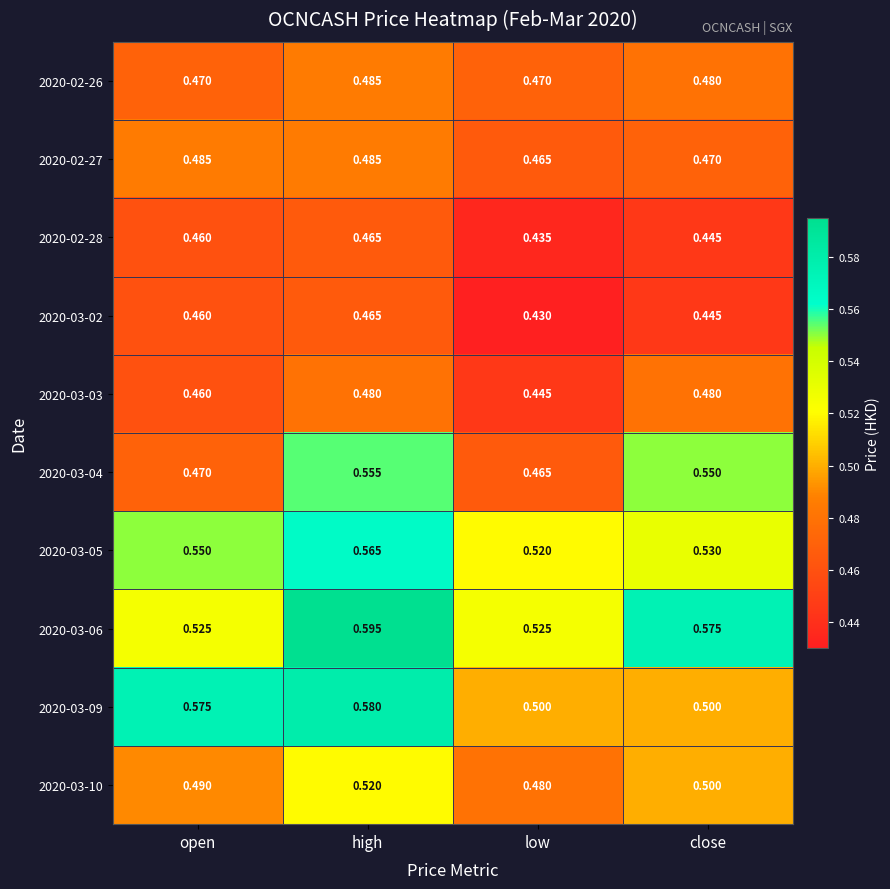

Which label corresponds to the smallest value in the chart?

low